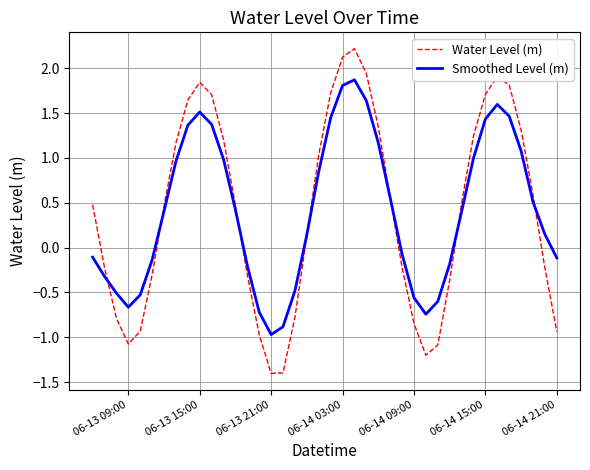

What is the maximum value shown in the chart?

2.2